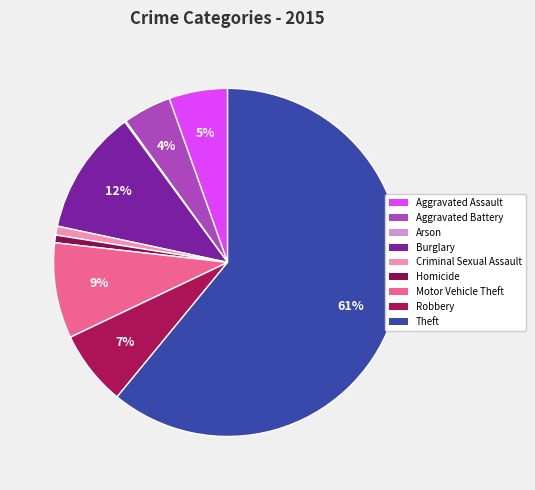

What percentage is the Motor Vehicle Theft slice, to the nearest percent?

9%